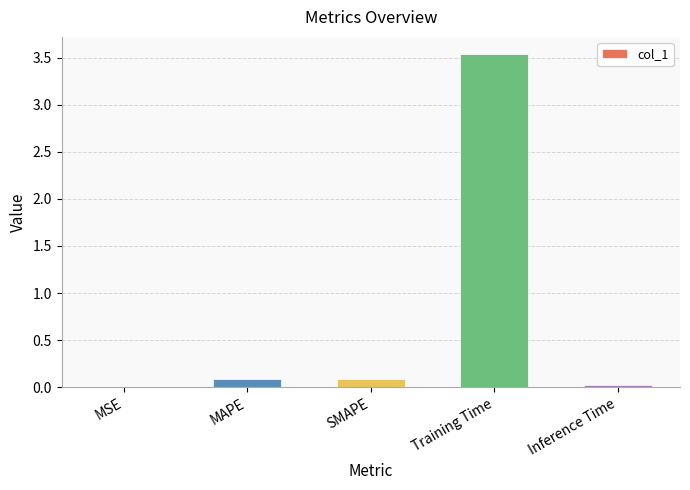

Is it true that the value at MSE is 0.0?

True